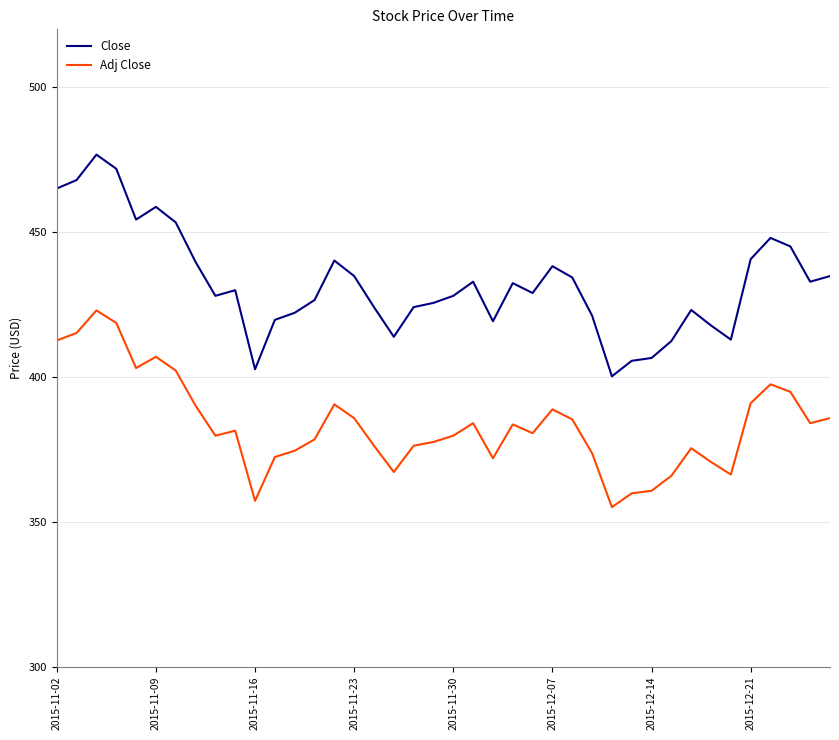

What is the minimum value for Adj Close?

355.1